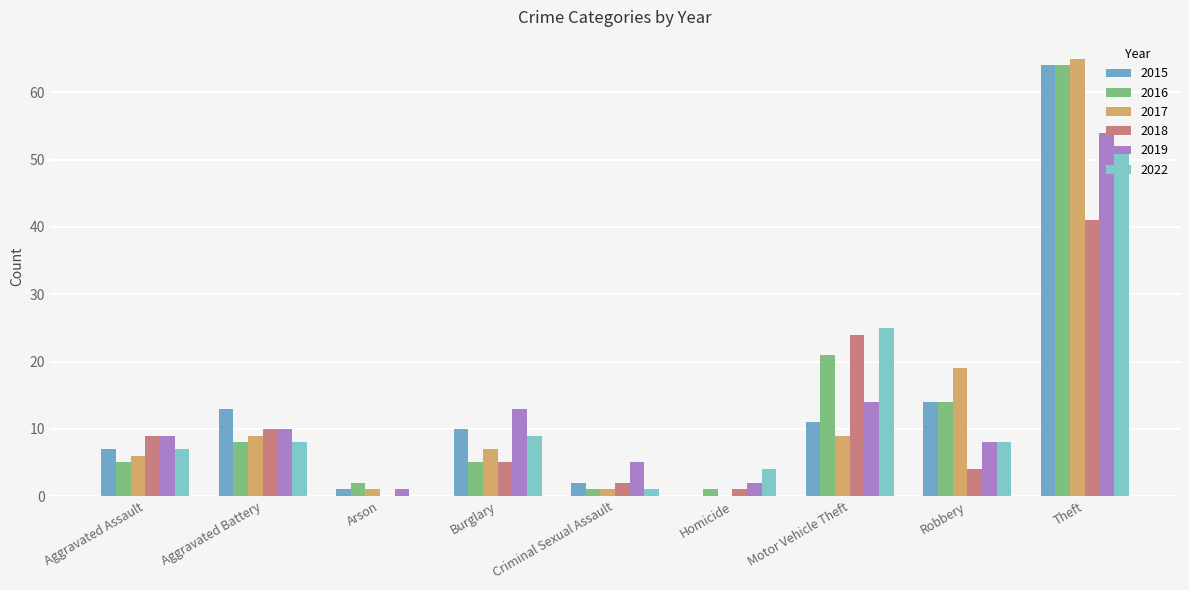

How many categories are shown in the chart?

9